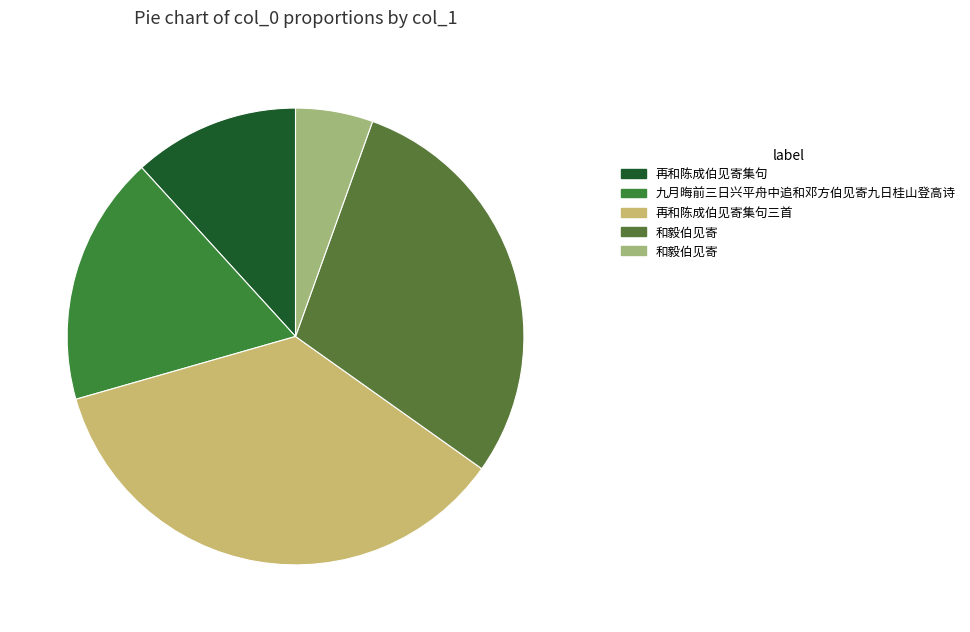

Count the number of slices in the pie.

5